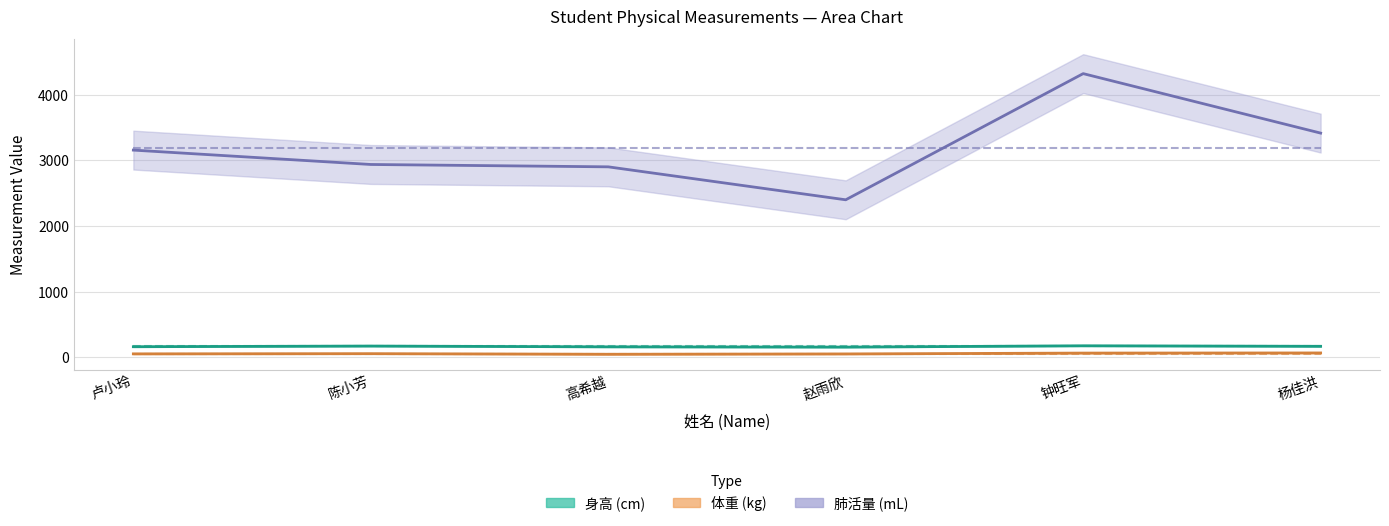

In 身高, how many points are higher than both neighbors (excluding endpoints)?

2